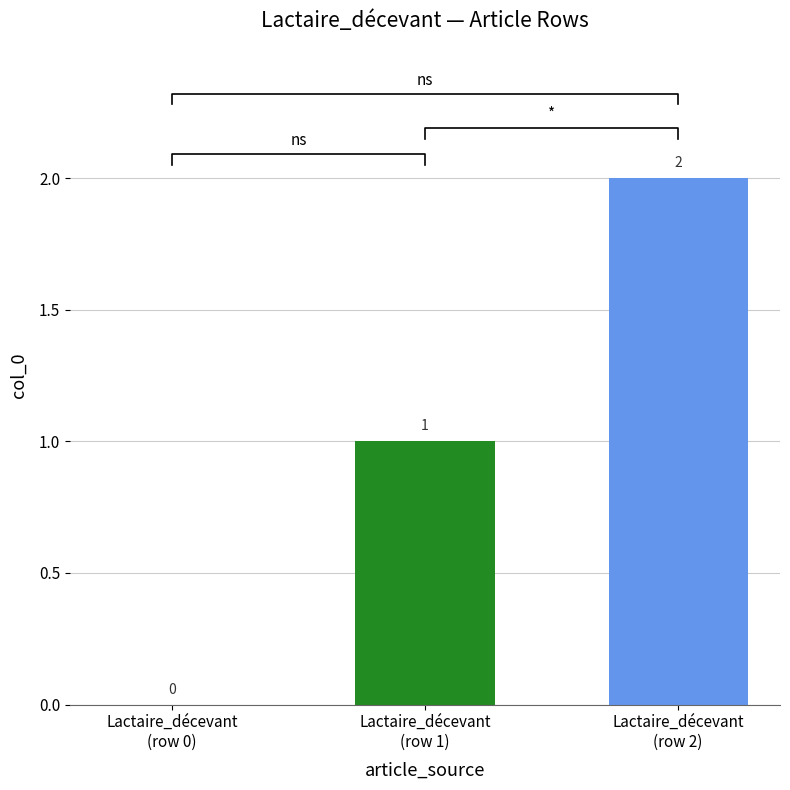

What position from the left is Lactaire_décevant
(row 0)?

1